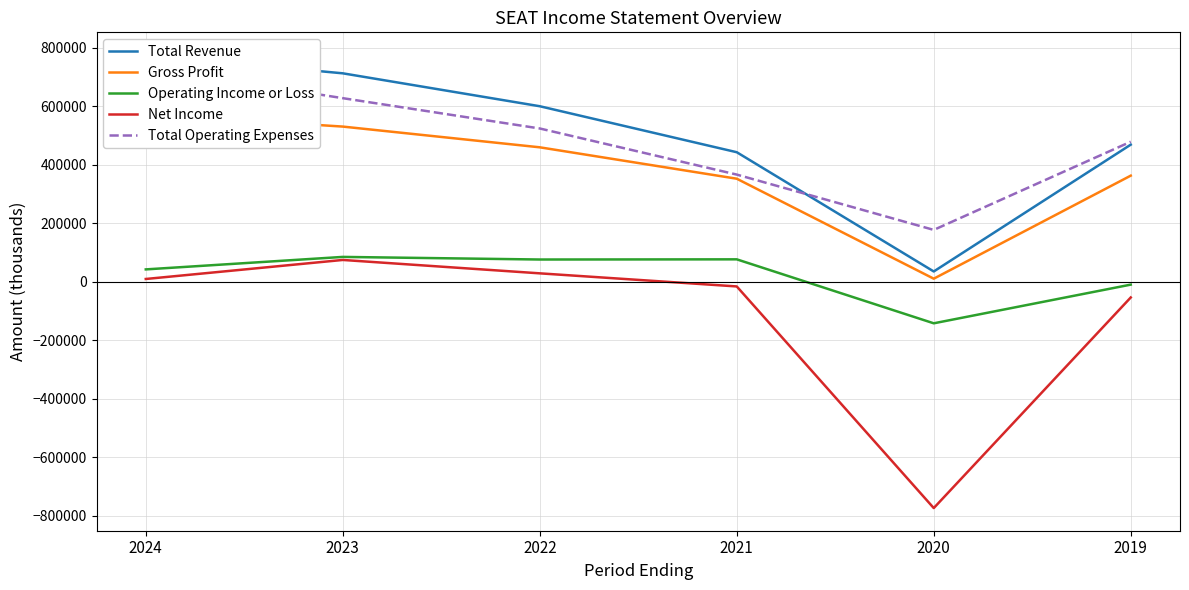

Is it true that Total Revenue equals 50352 at 2020?

False